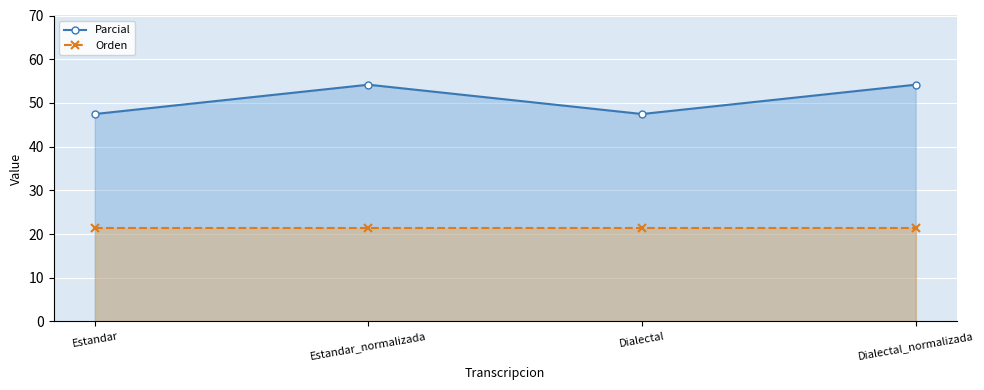

Reading left to right, transcribe all the data shown in this chart.

Parcial: Estandar=47.5	Estandar_normalizada=54.2	Dialectal=47.5	Dialectal_normalizada=54.2
Orden: Estandar=21.3	Estandar_normalizada=21.3	Dialectal=21.3	Dialectal_normalizada=21.3